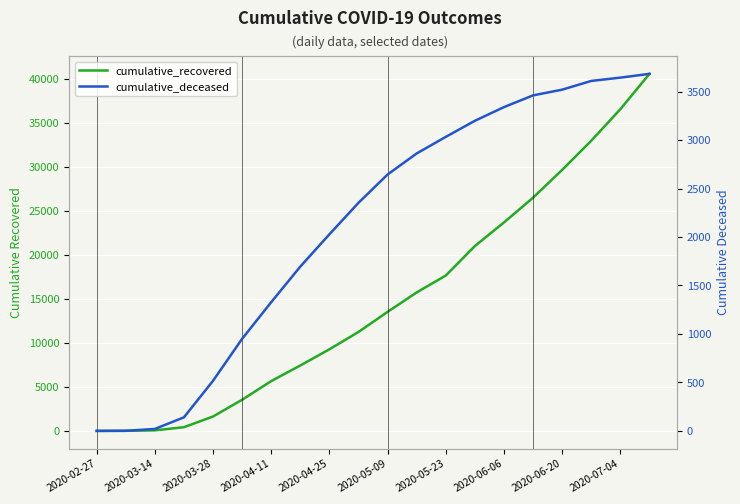

Reading left to right, extract all data points from this chart.

cumulative_recovered: 3	10	63	424	1635	3541	5658	7432	9268	11238	13520	15729	17648	20996	23675	26491	29645	32955	36536	40548
cumulative_deceased: 0	1	20	140	517	950	1328	1695	2028	2353	2645	2862	3033	3199	3340	3461	3520	3610	3644	3683